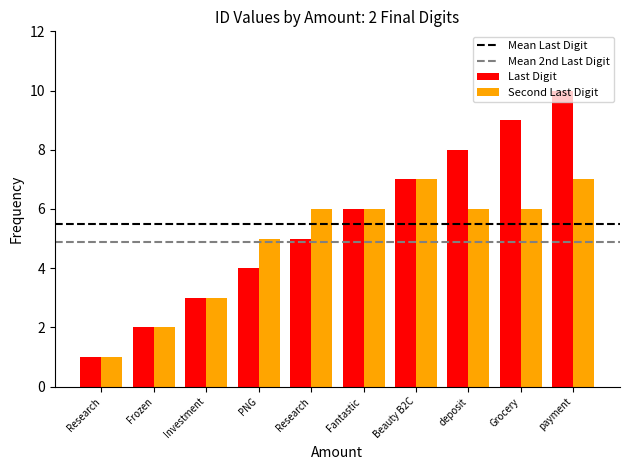

How many distinct data groups are displayed?

2